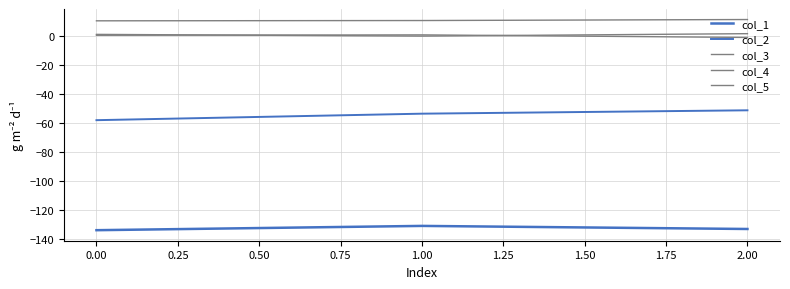

Count the col_3 values in the range 10 to 11.

2